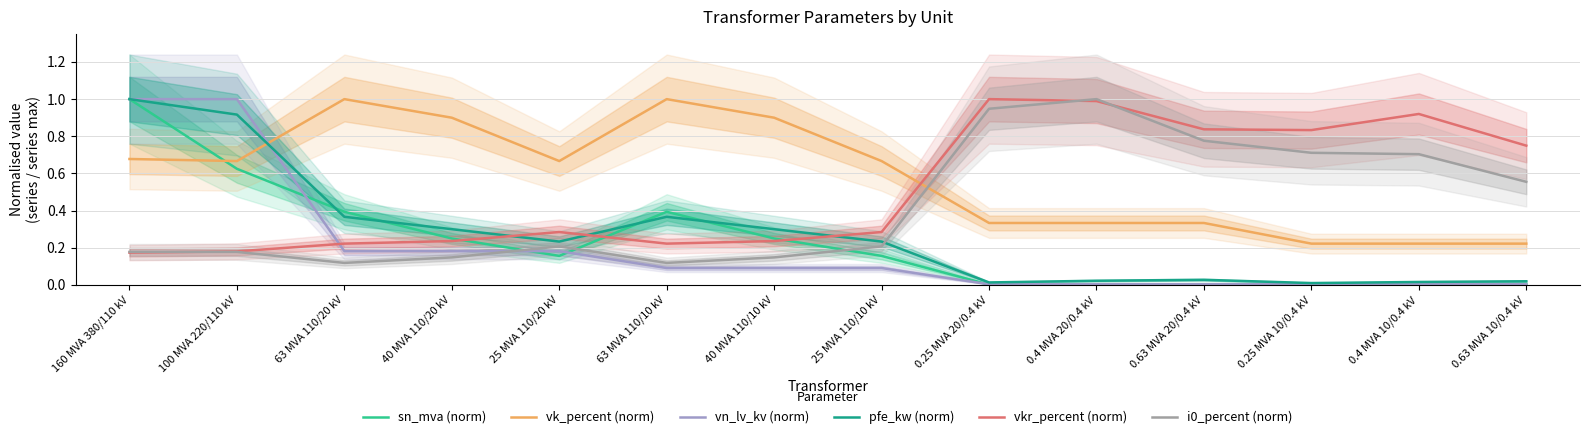

Does the chart have visible grid lines?

Yes